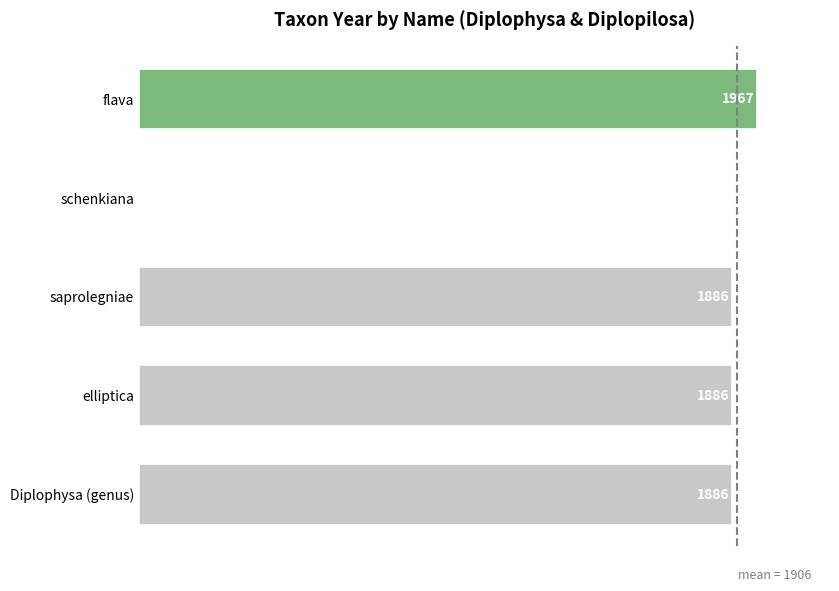

Which category has the highest value across all series?

flava